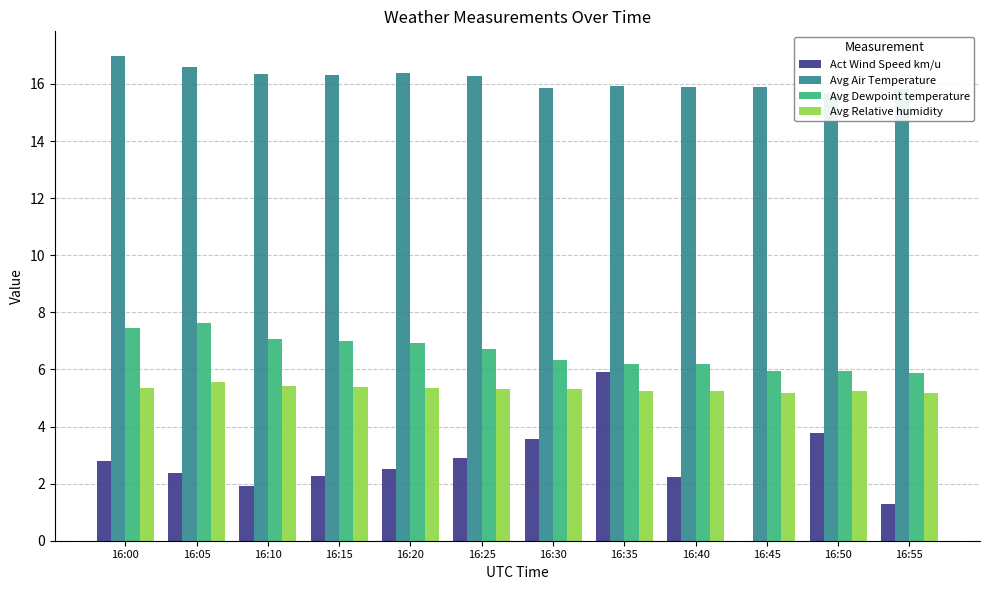

Rank the series by their maximum value, from lowest to highest.

Avg Relative humidity, Act Wind Speed km/u, Avg Dewpoint temperature, Avg Air Temperature